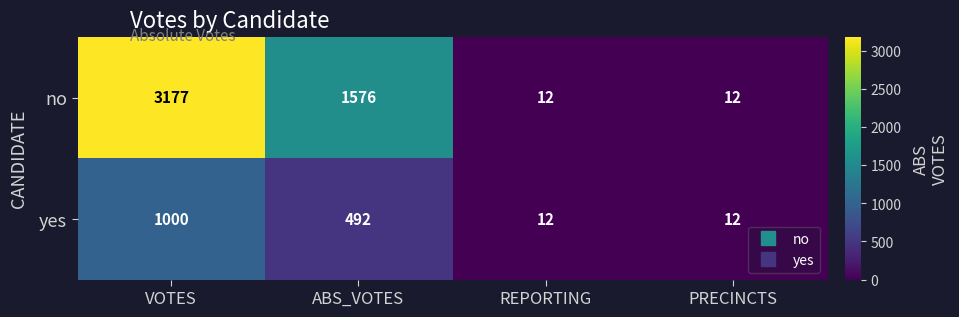

Reading left to right, transcribe all the data shown in this chart.

no: 3177	1576	12	12
yes: 1000	492	12	12